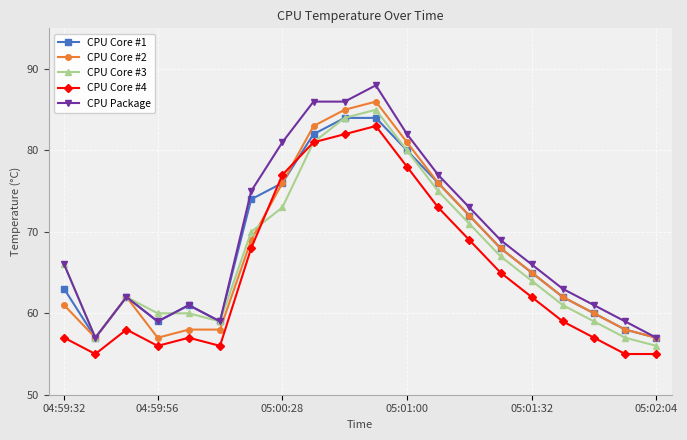

What is the minimum value for CPU Core #2?

57